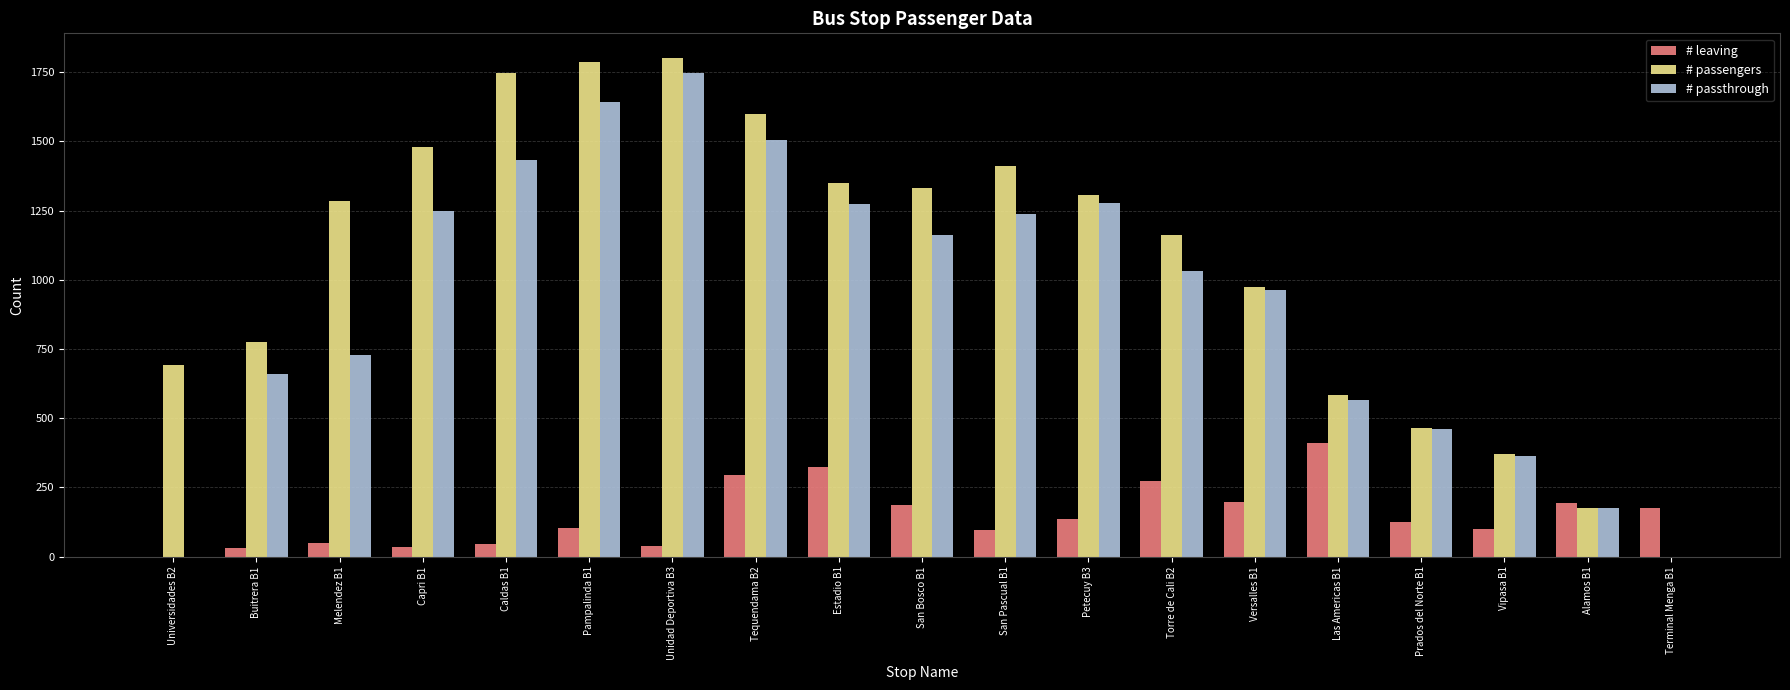

Count the number of data series in this chart.

3